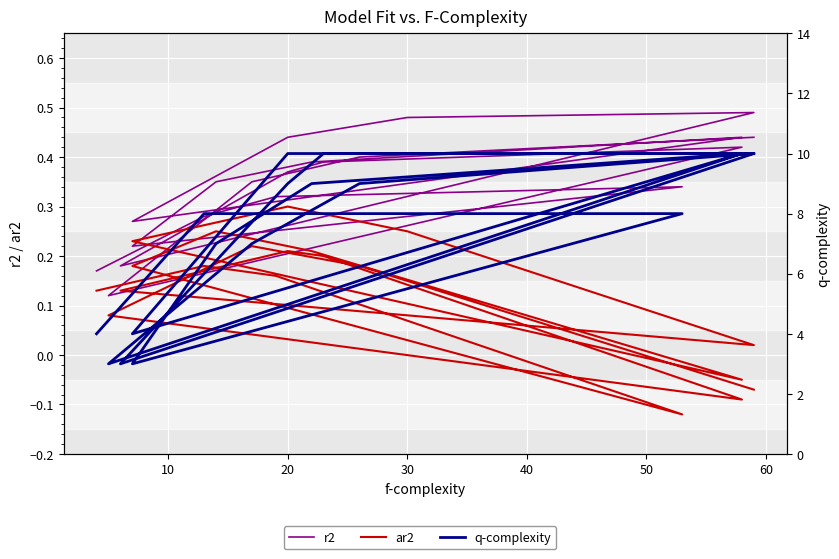

True or false: q-complexity and r2 intersect in this chart.

False